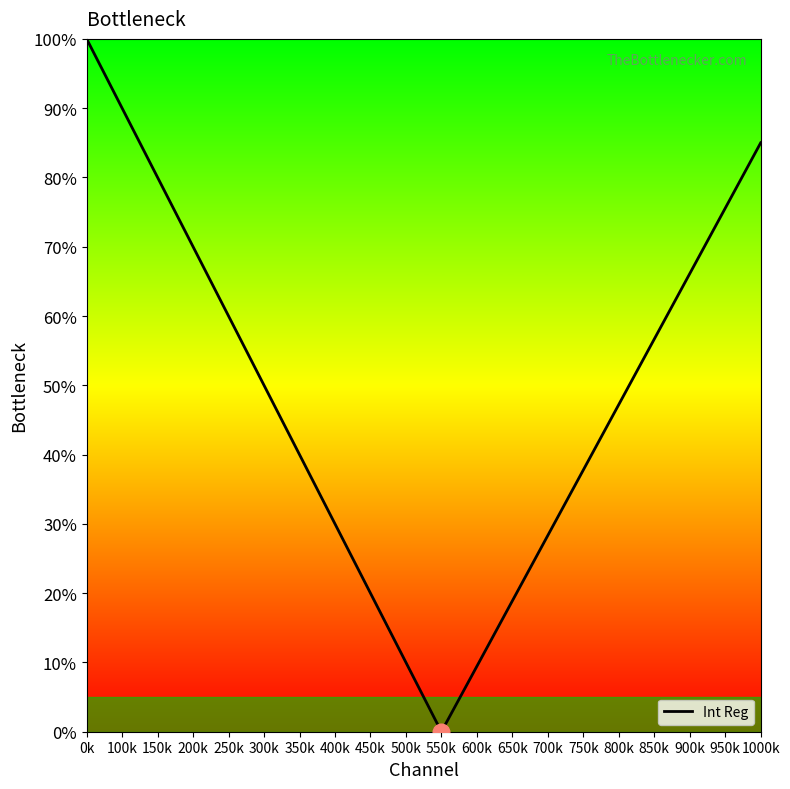

Reading left to right, list all the values displayed in this chart.

0k=100.0	100k=90.0	150k=80.0	200k=70.0	250k=60.0	300k=50.0	350k=40.0	400k=30.0	450k=20.0	500k=10.0	550k=0.0	600k=9.4	650k=18.9	700k=28.3	750k=37.8	800k=47.2	850k=56.7	900k=66.1	950k=75.6	1000k=85.0